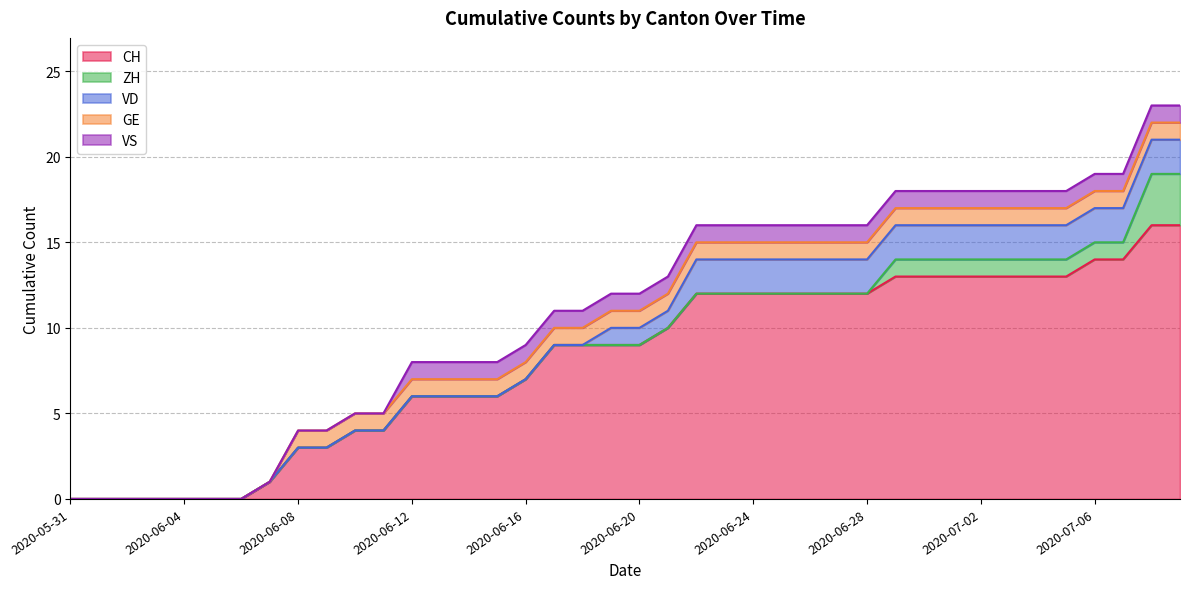

Rank the series by their maximum value, from lowest to highest.

GE, VS, VD, ZH, CH